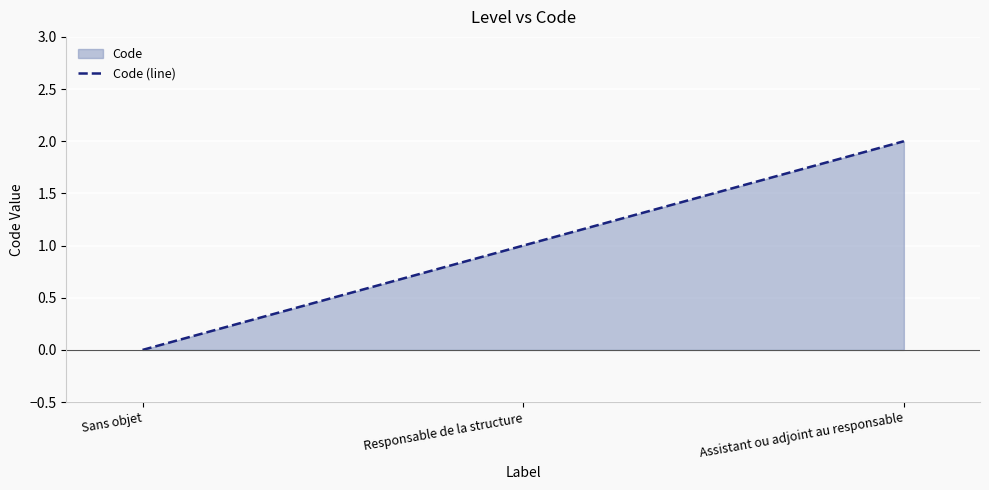

What is the change in value from Sans objet to Responsable de la structure?

+1